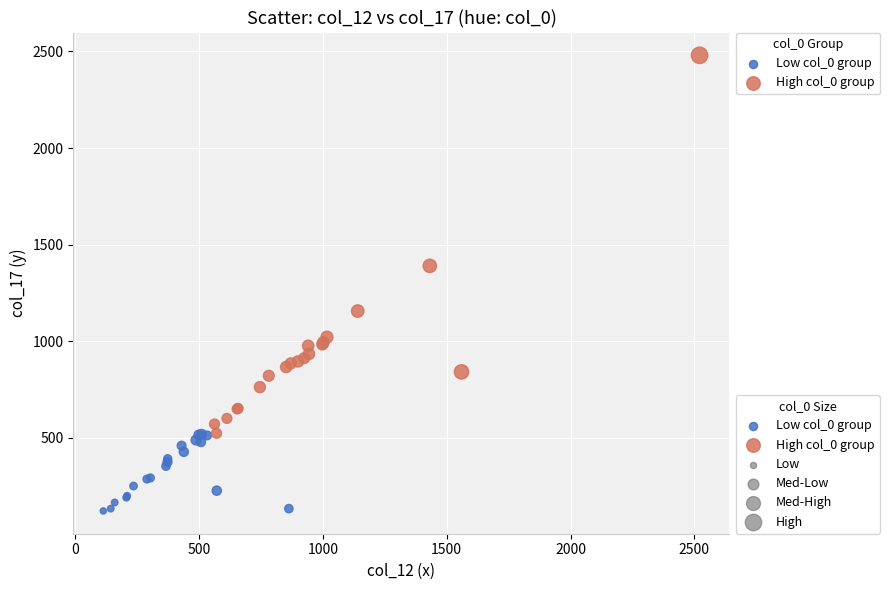

Which series contains the highest Y value?

High col_0 group